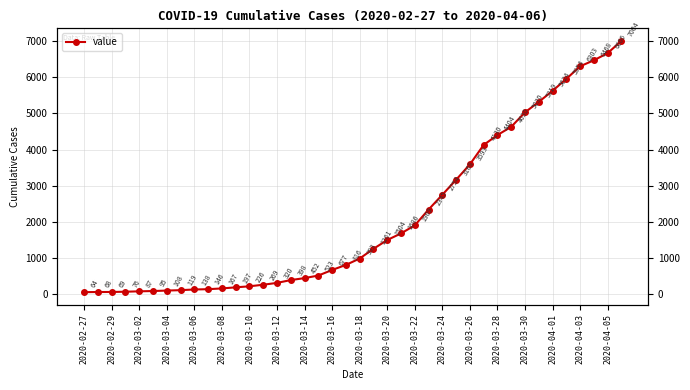

How many data points are less than 993?

20